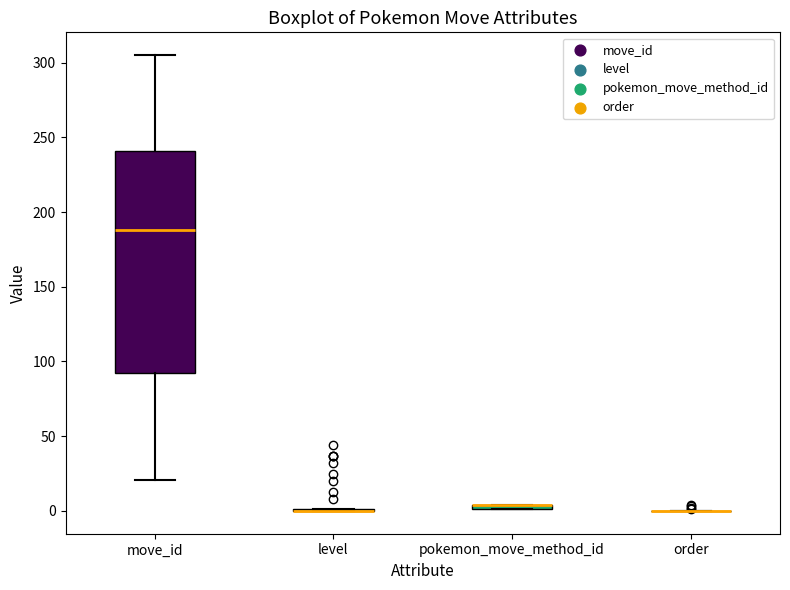

Comparing the boxes themselves (not the whiskers), which one is the tallest?

move_id